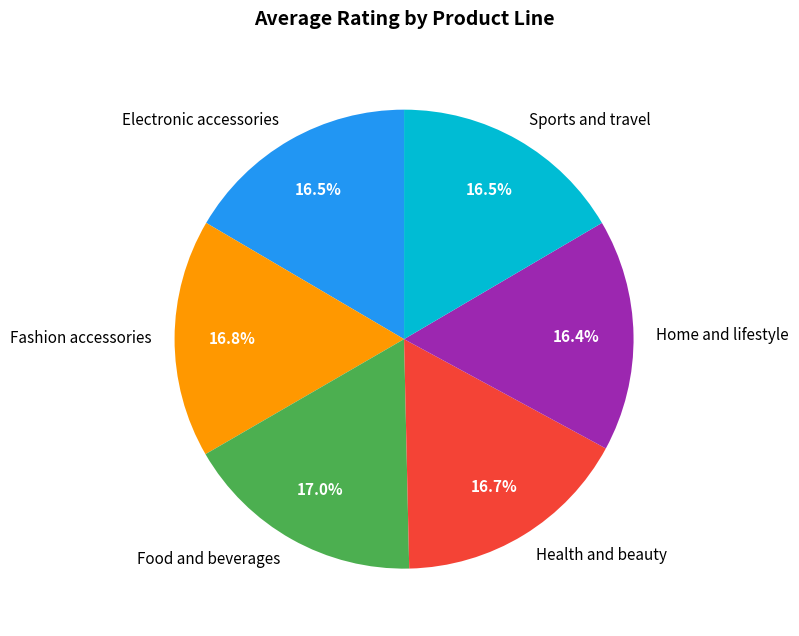

To the nearest percent, what percentage of the pie is Food and beverages?

17%